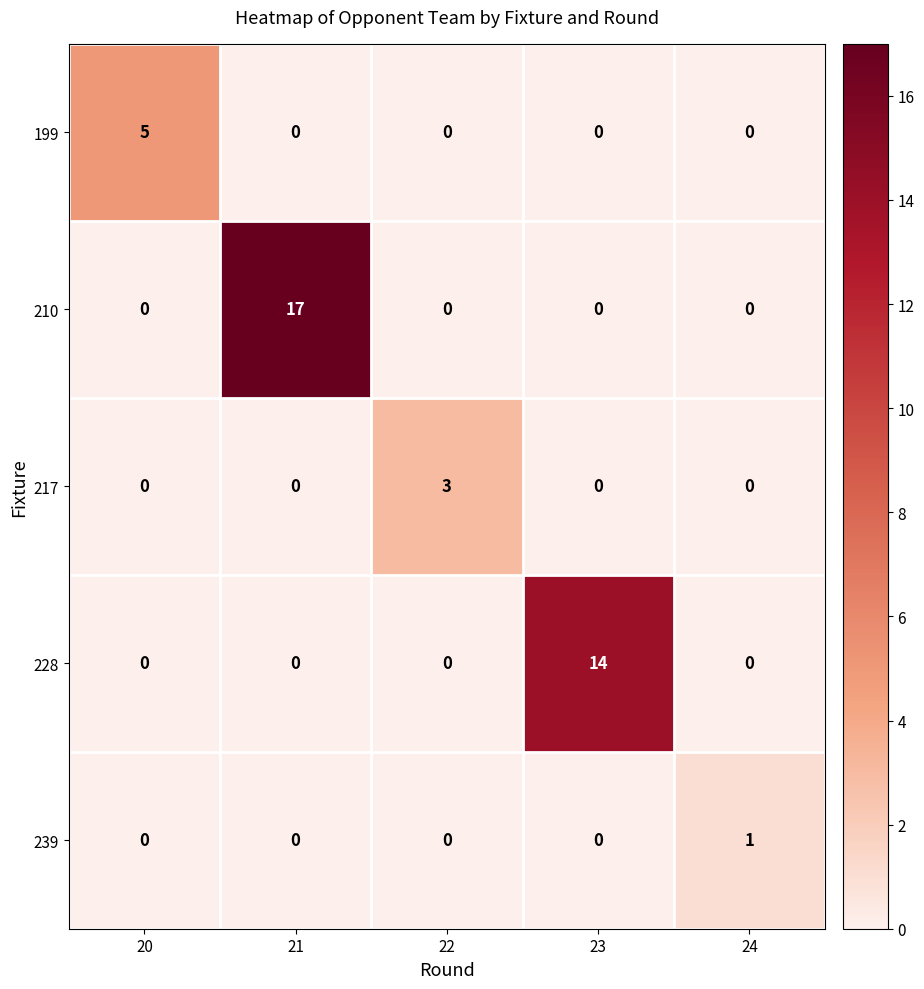

At which category does the chart reach its peak across all series?

21